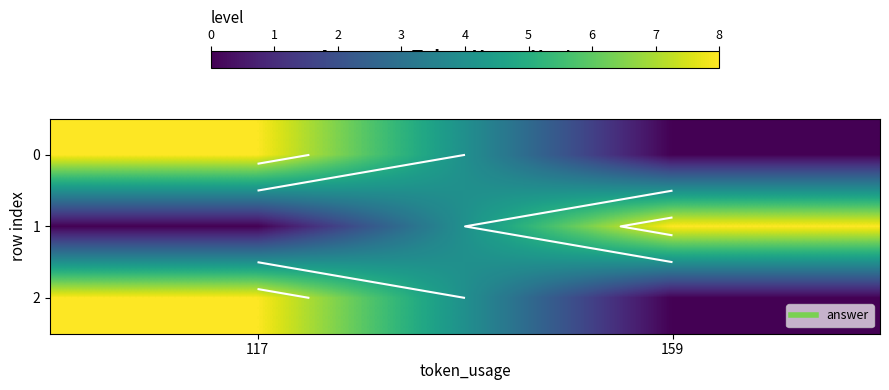

Is it true that 1 equals 4 at 117?

False